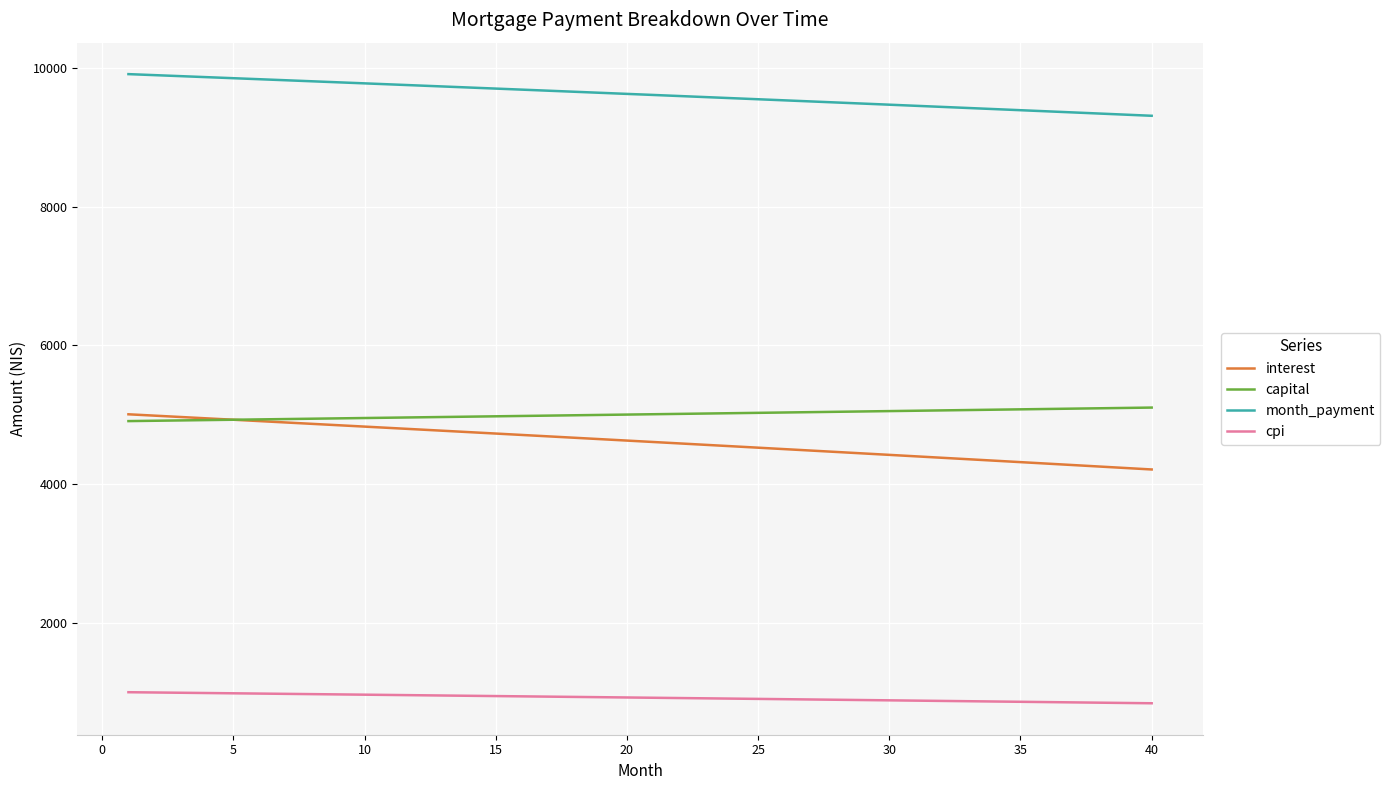

Which series has the largest total across all categories?

month_payment